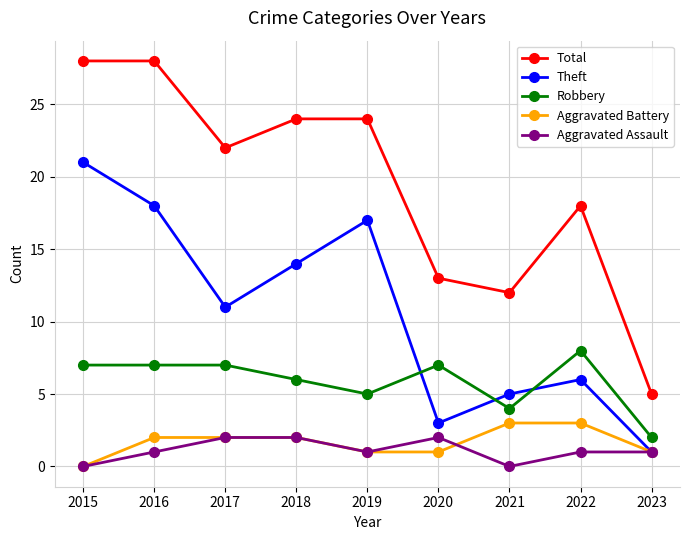

In Aggravated Assault, how many points are lower than both neighbors (excluding endpoints)?

2